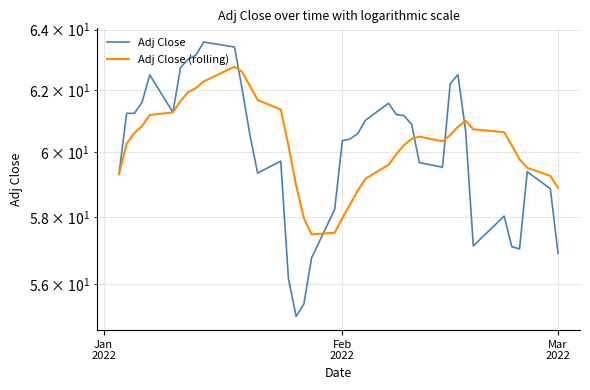

Does the chart have visible grid lines?

Yes